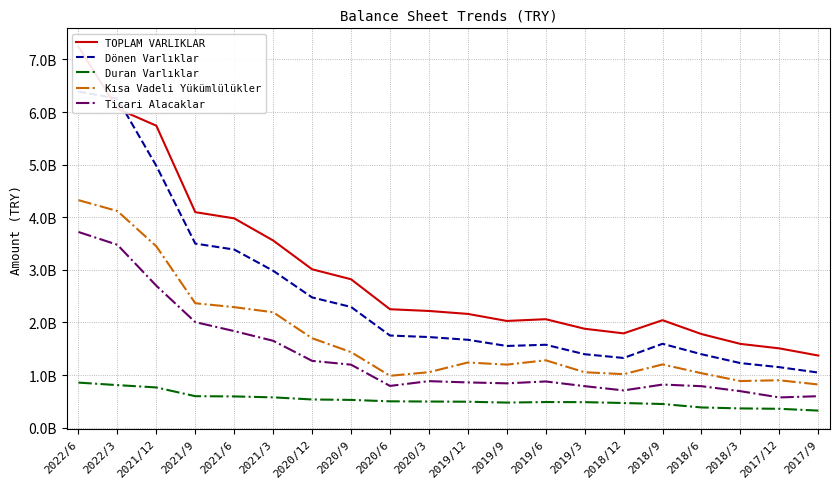

Rank the series at 2019/3 from lowest to highest value.

Duran Varlıklar, Ticari Alacaklar, Kısa Vadeli Yükümlülükler, Dönen Varlıklar, TOPLAM VARLIKLAR